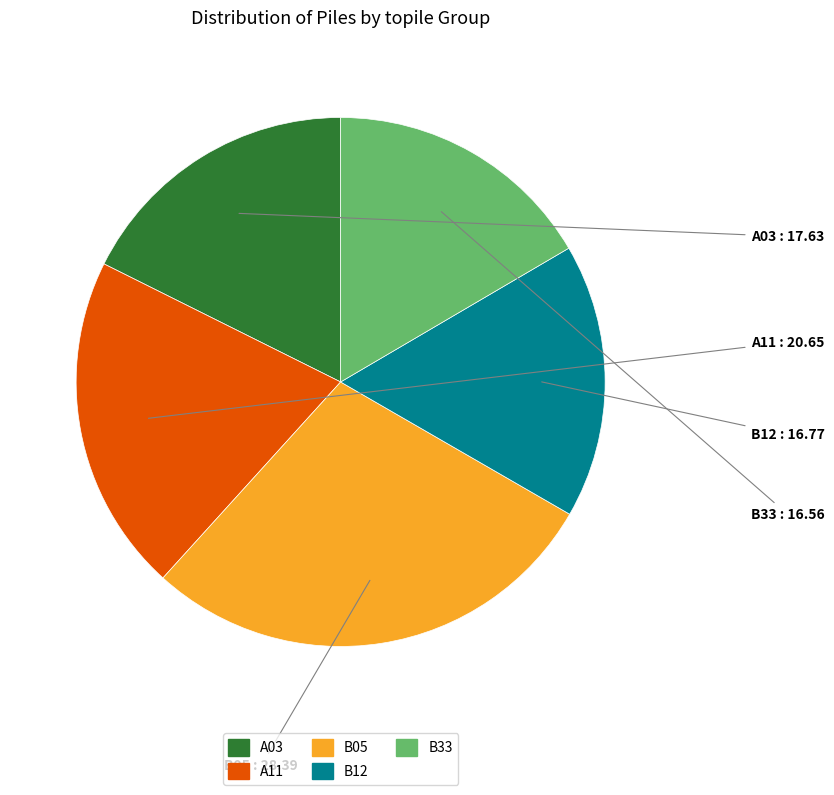

Combined, do A03 and A11 account for over 50%?

No